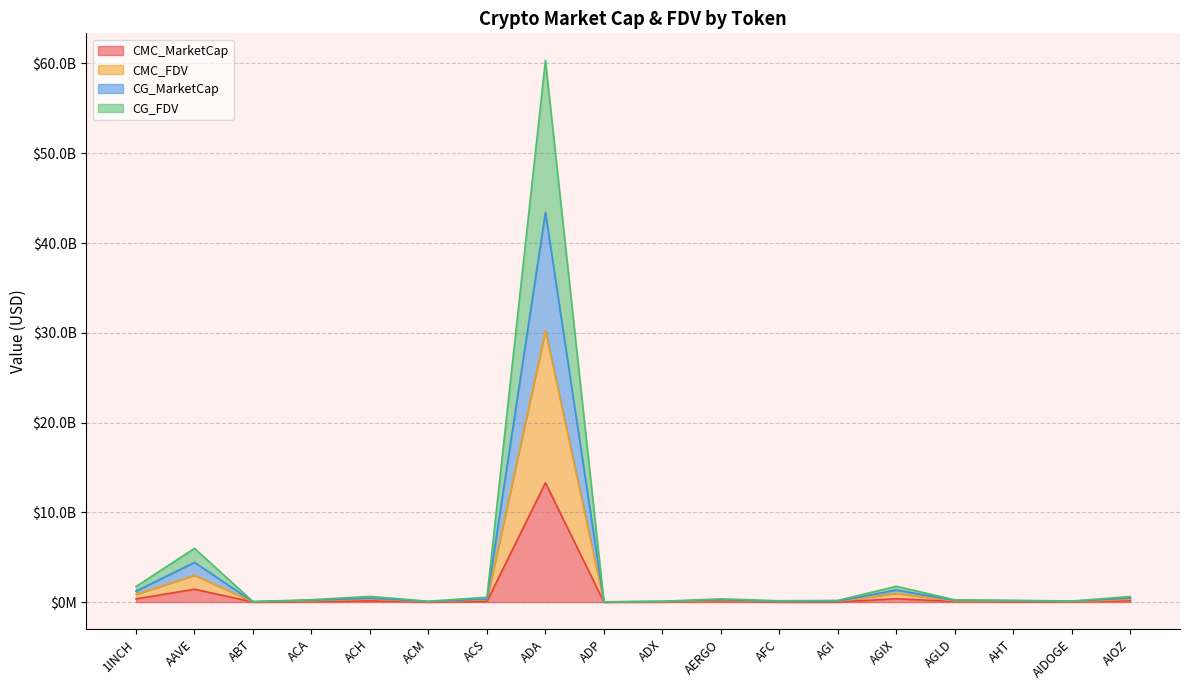

True or false: CG_FDV has more than 1 points higher than both neighbors.

True